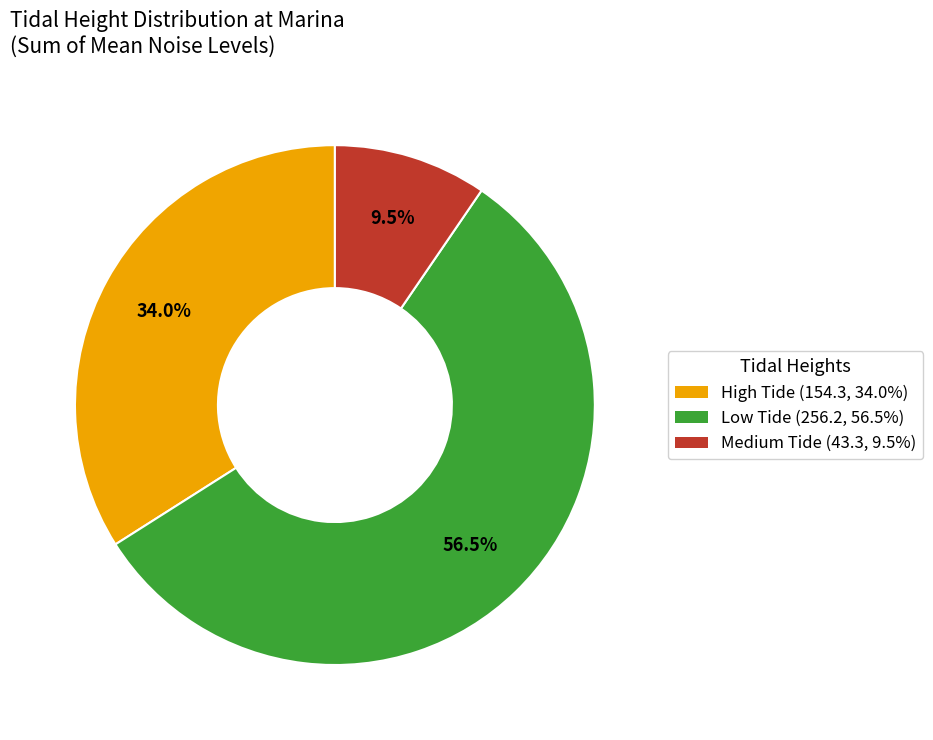

To the nearest percent, what is the difference between the largest and smallest slice percentages?

47%